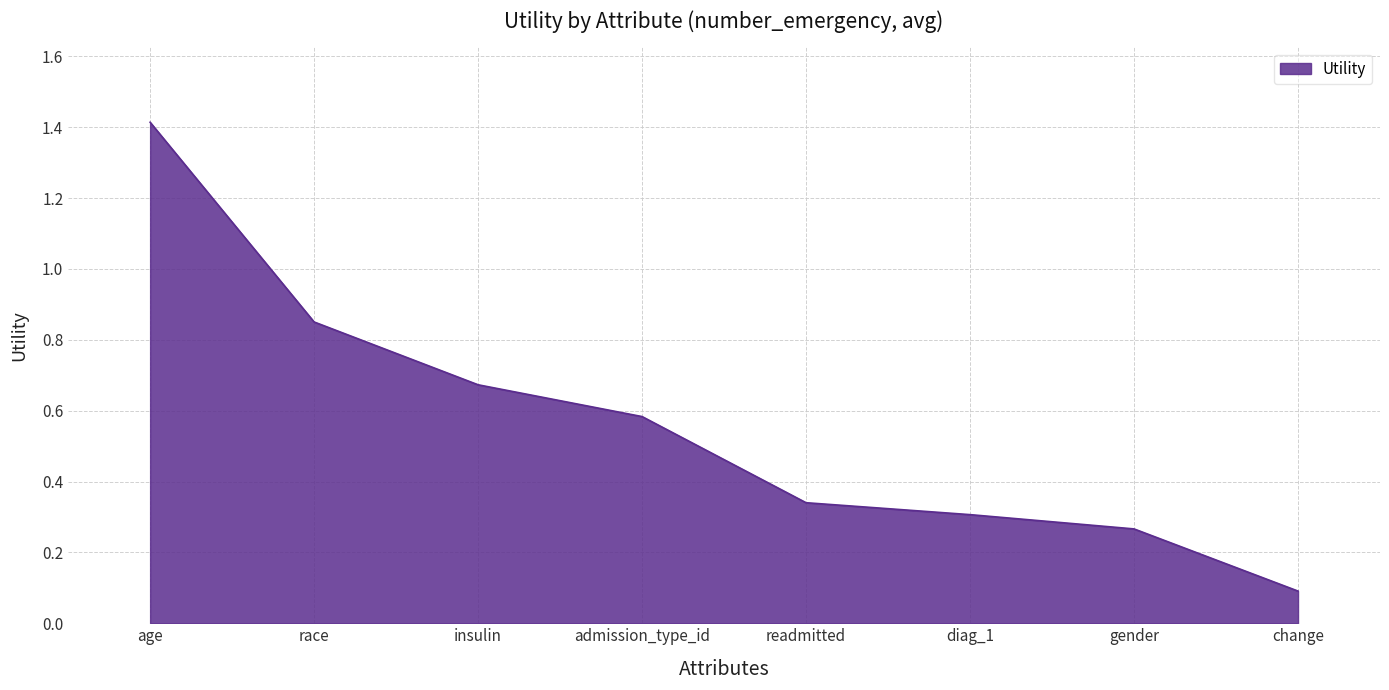

Which label corresponds to the largest value in the chart?

age